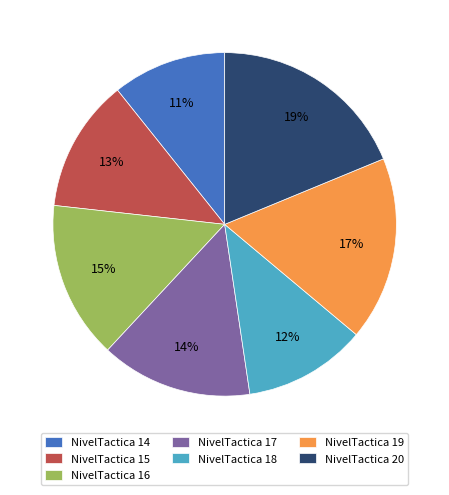

Is it true that NivelTactica 18 is 3% of the pie?

False